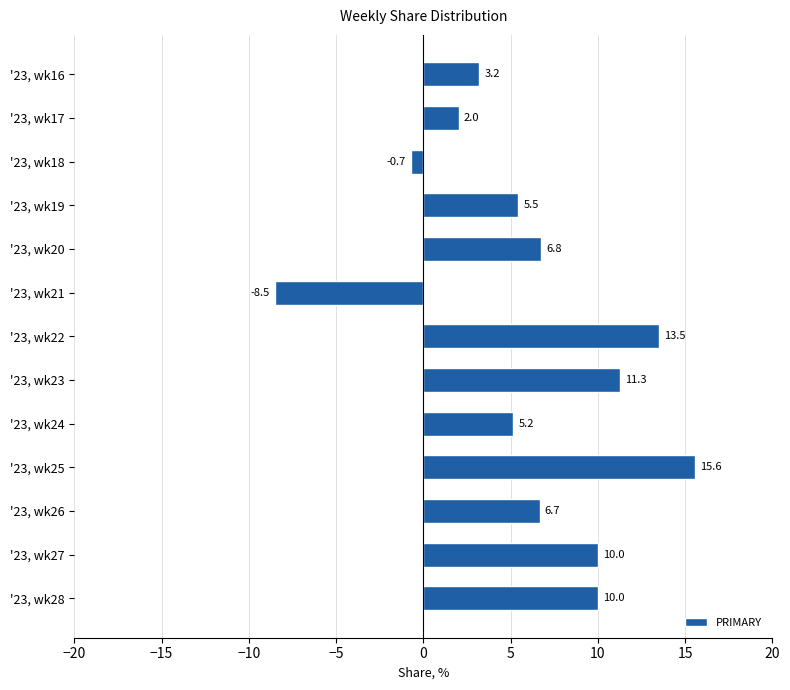

Count the number of data series in this chart.

1